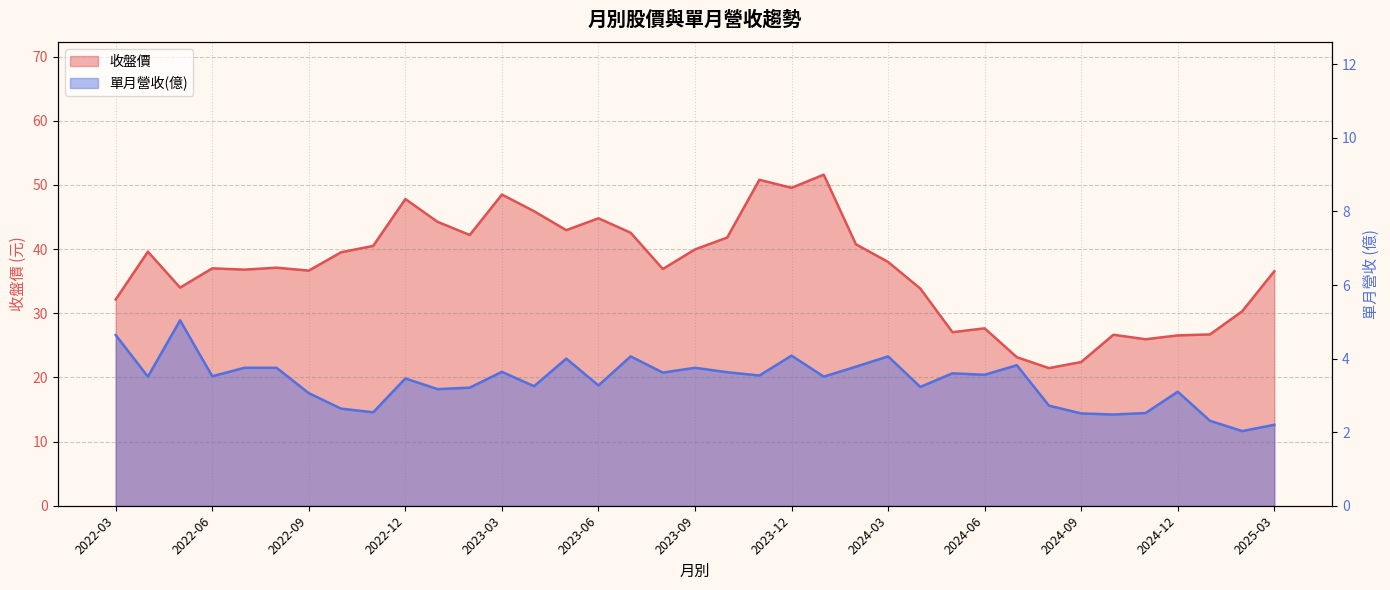

What position from the right is 2022-12?

28